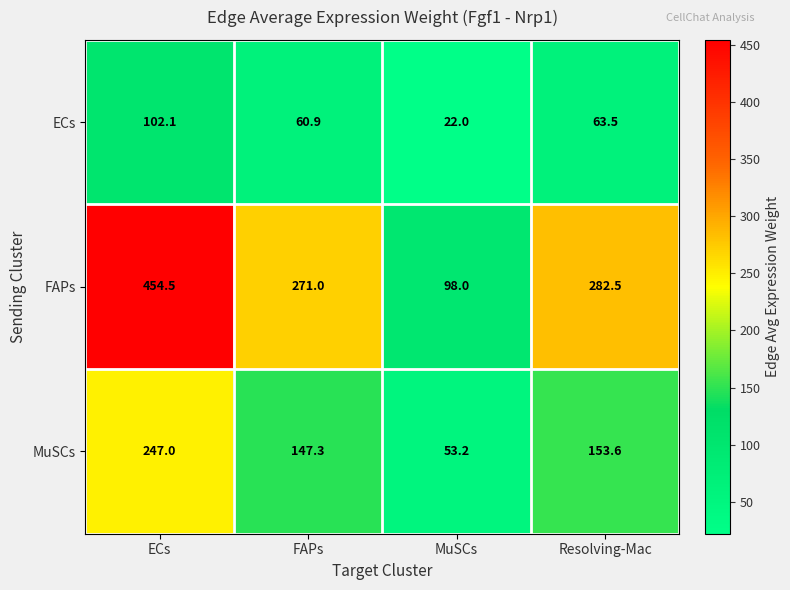

Reading right to left, extract all data points from this chart.

ECs: Resolving-Mac=63.5	MuSCs=22.0	FAPs=60.9	ECs=102.1
FAPs: Resolving-Mac=282.5	MuSCs=98.0	FAPs=271.0	ECs=454.5
MuSCs: Resolving-Mac=153.6	MuSCs=53.2	FAPs=147.3	ECs=247.0